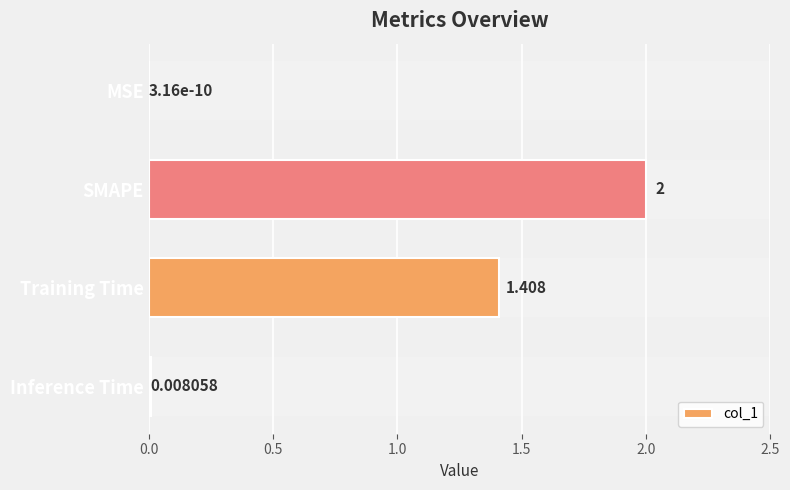

The chart shows a value of 0.7 at SMAPE. True or false?

False